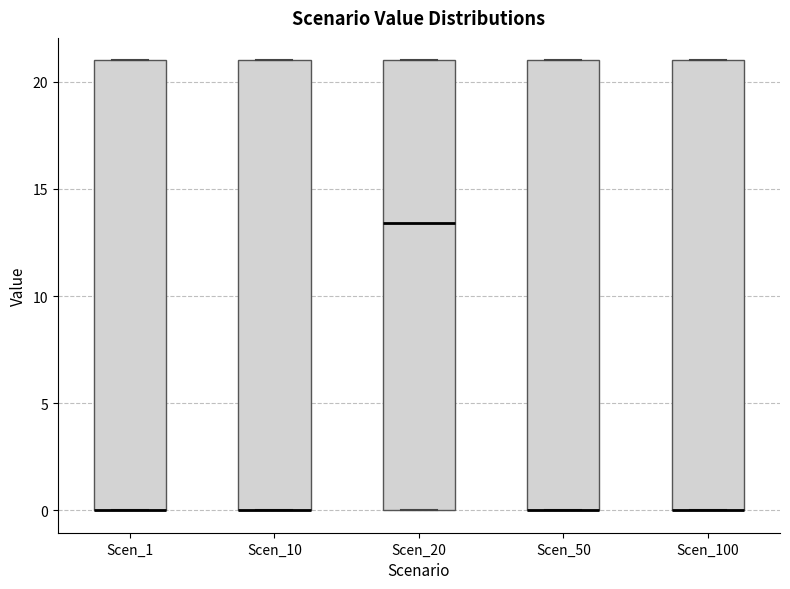

Where is the lower edge of the box for Scen_100 on the y-axis? The values are not printed on the chart, so give them approximately, as read against the axis.

0.0